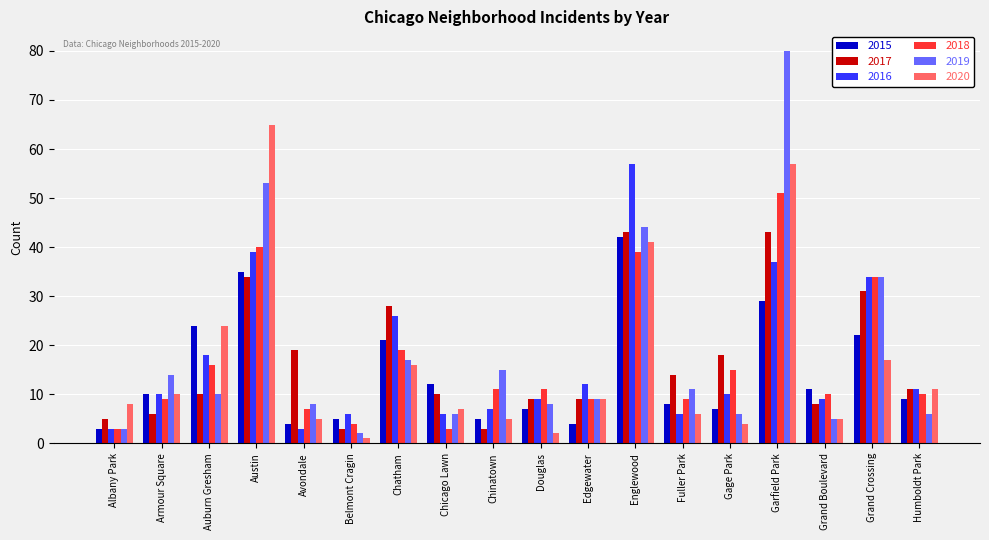

What is the minimum value shown in the chart?

1